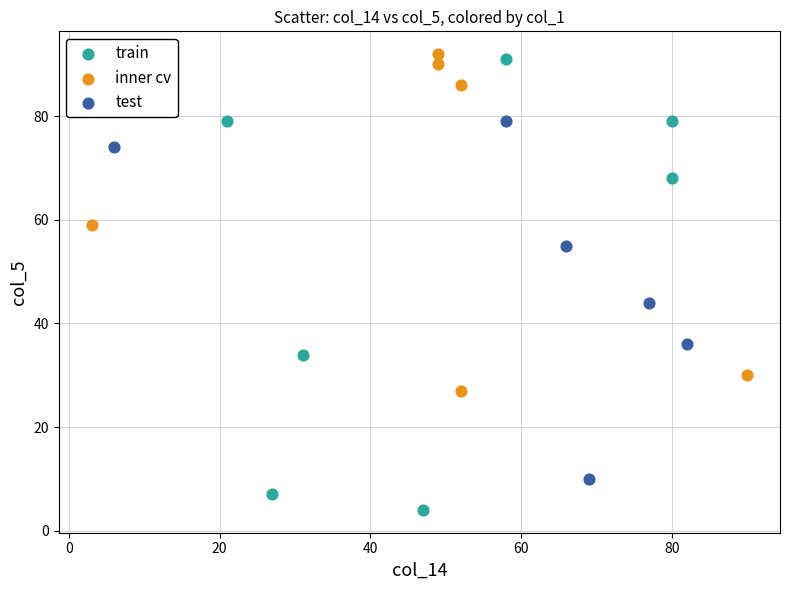

Which series reaches the maximum Y coordinate?

inner cv